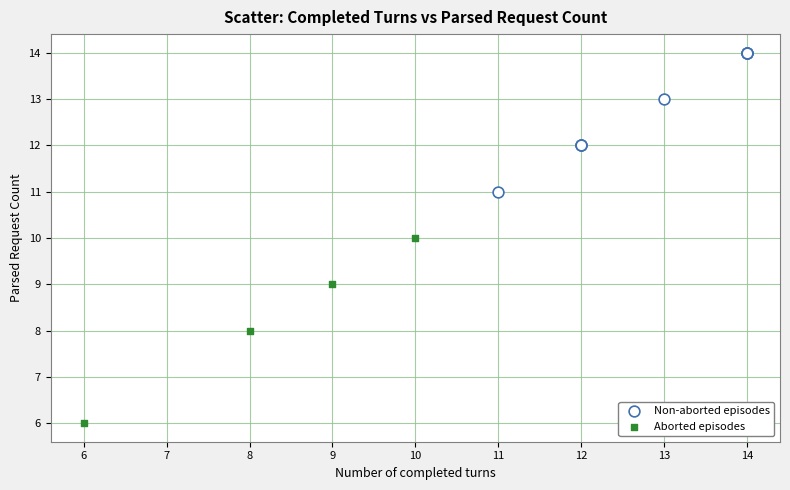

Which series has the largest Y range (max minus min)?

Aborted episodes